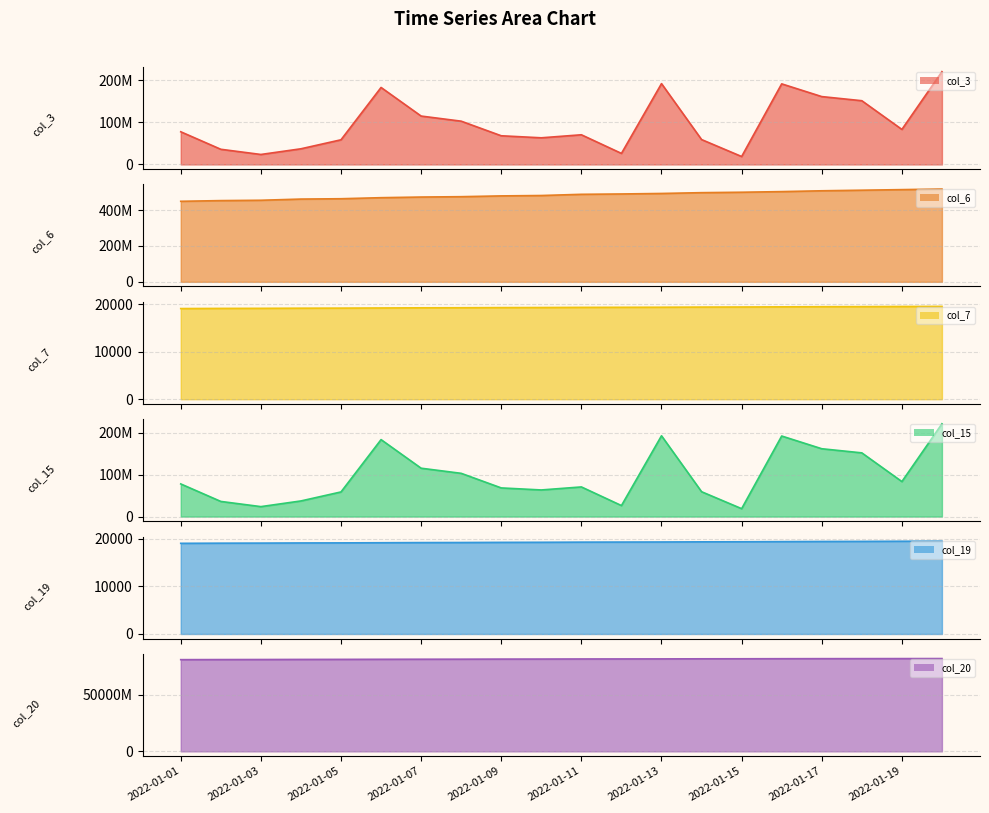

How many values in the col_15 series are below 77733376?

10